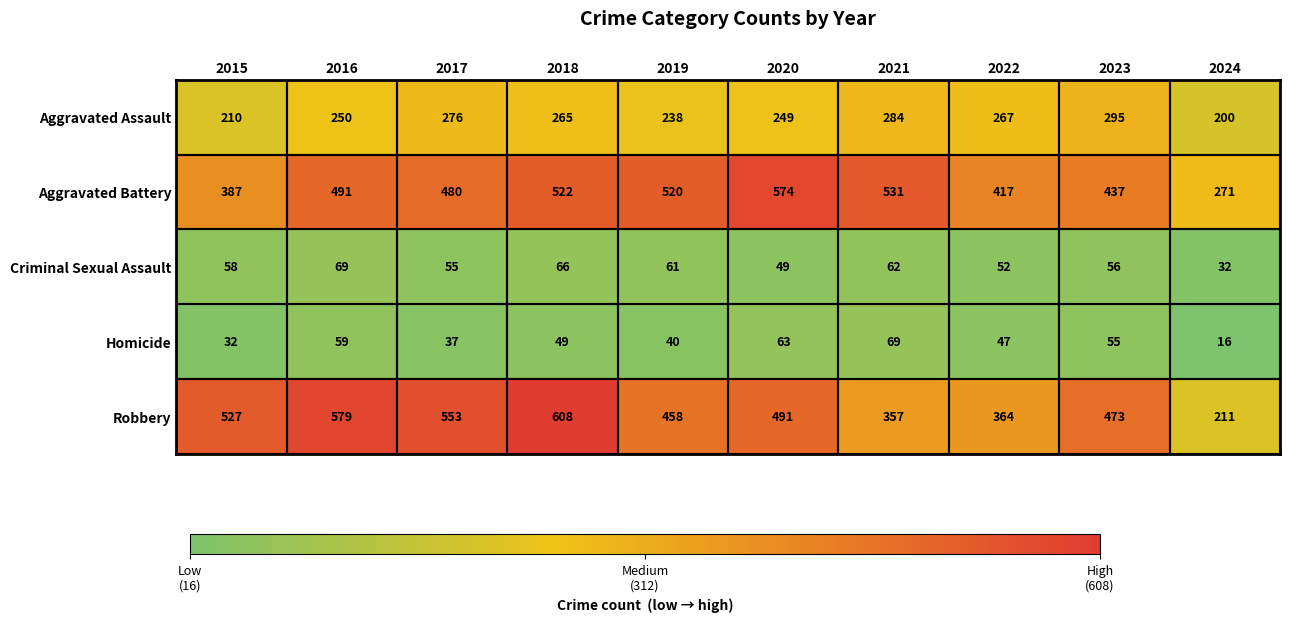

The value of Aggravated Battery at 2020 is 574. True or false?

True